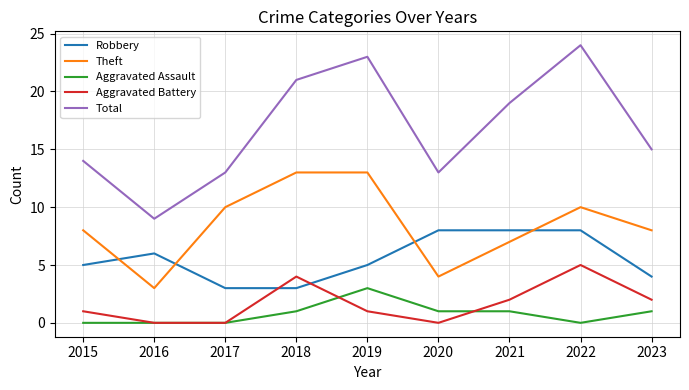

What is the total value across all series at 2023?

30